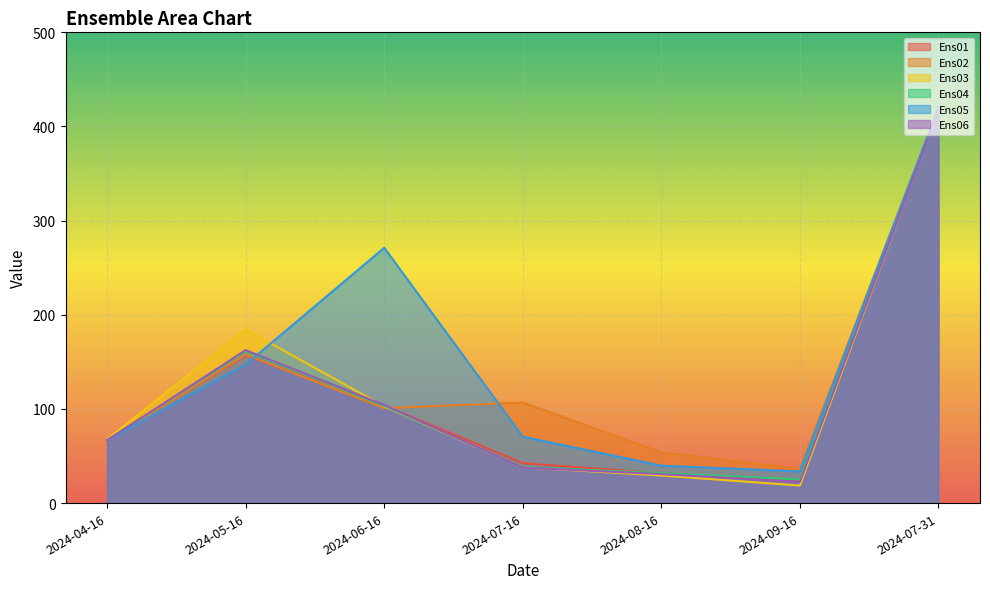

Where does the Ens05 series first go above 70?

2024-05-16